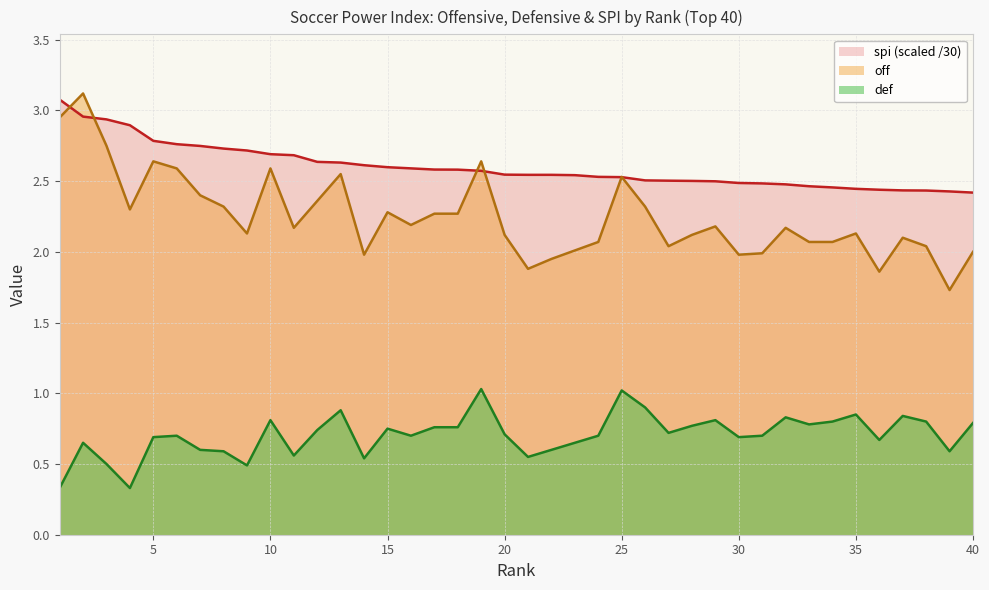

What is the total value across all series at 17?

5.6